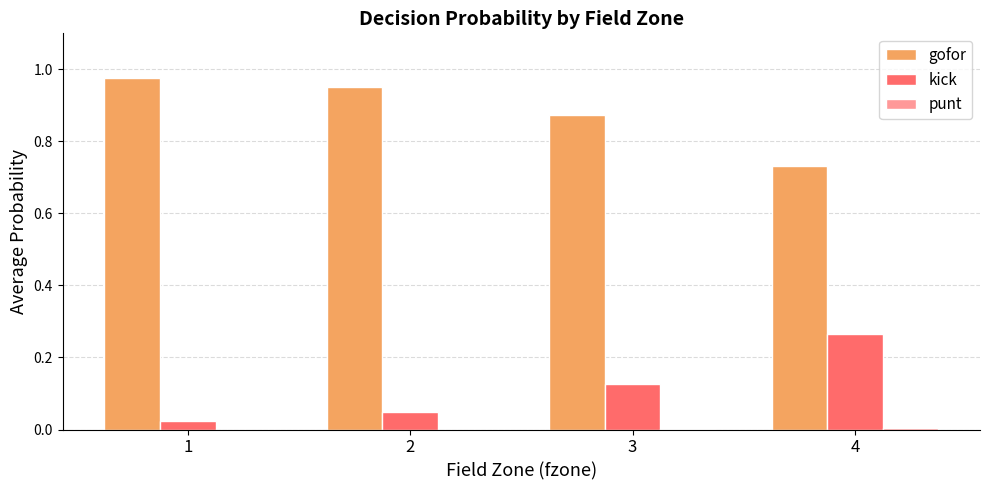

The gofor series shows 1.0 at 4. True or false?

False